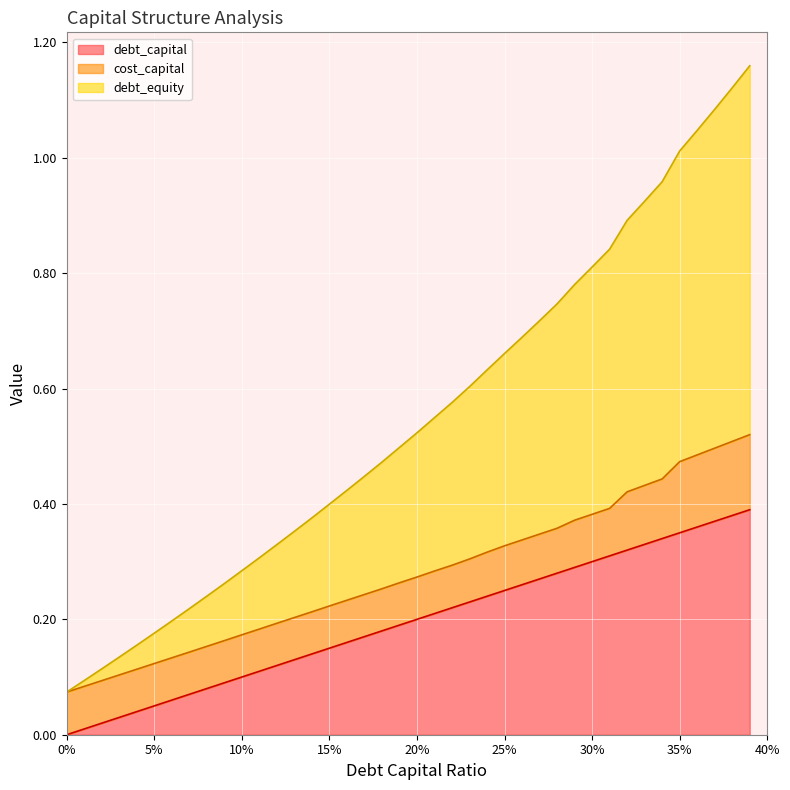

True or false: debt_equity has more than 2 interior local peaks.

False